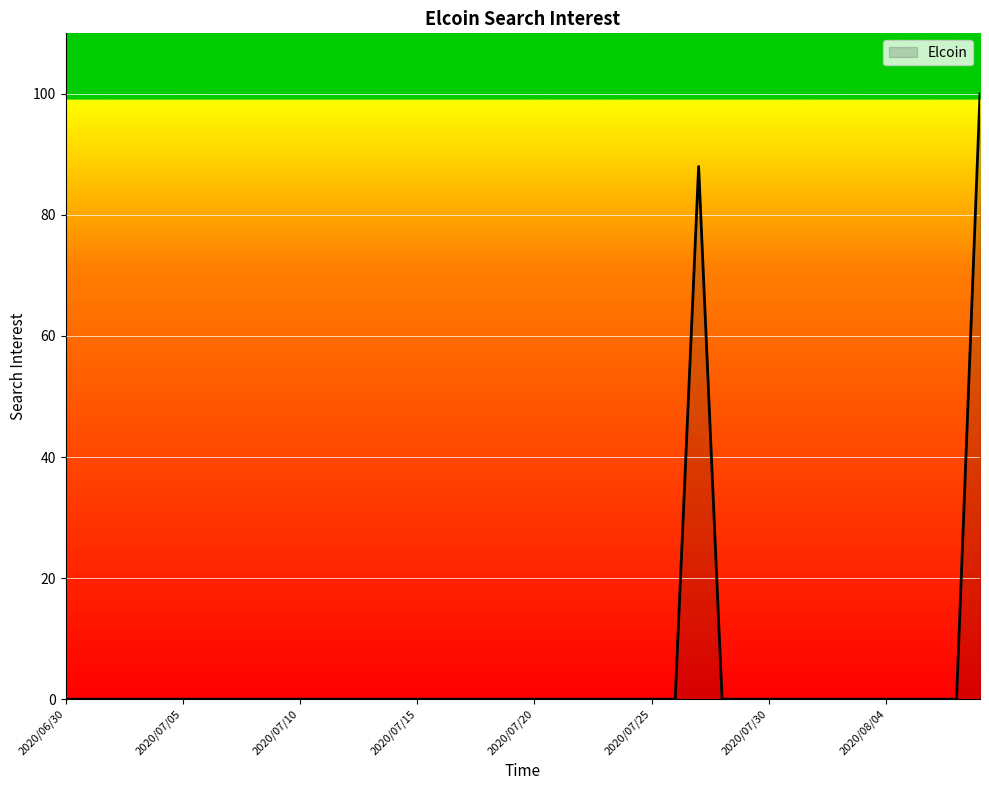

What is the average value?

5